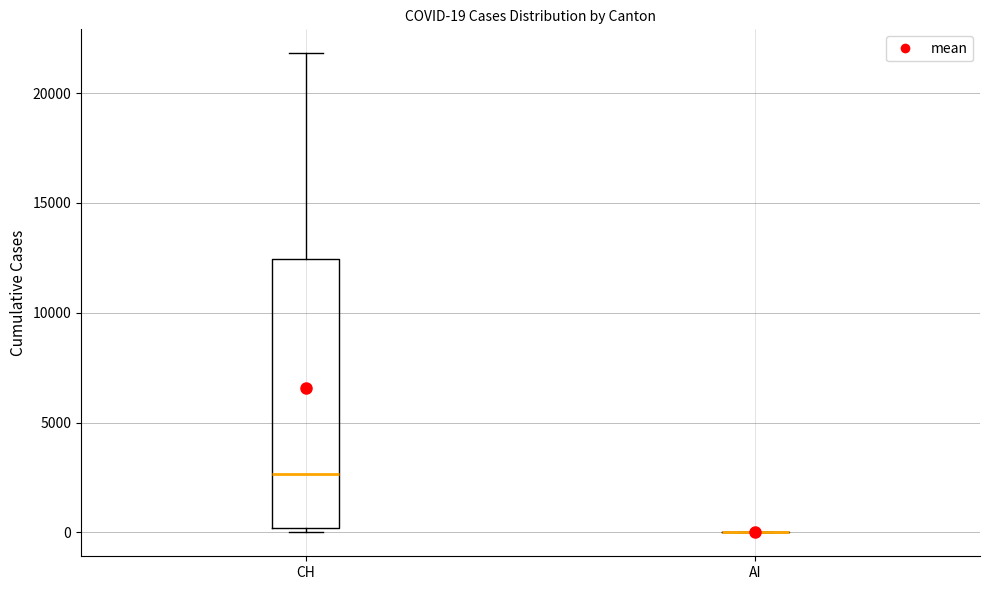

Which box is the tallest, from its lower edge to its upper edge?

CH